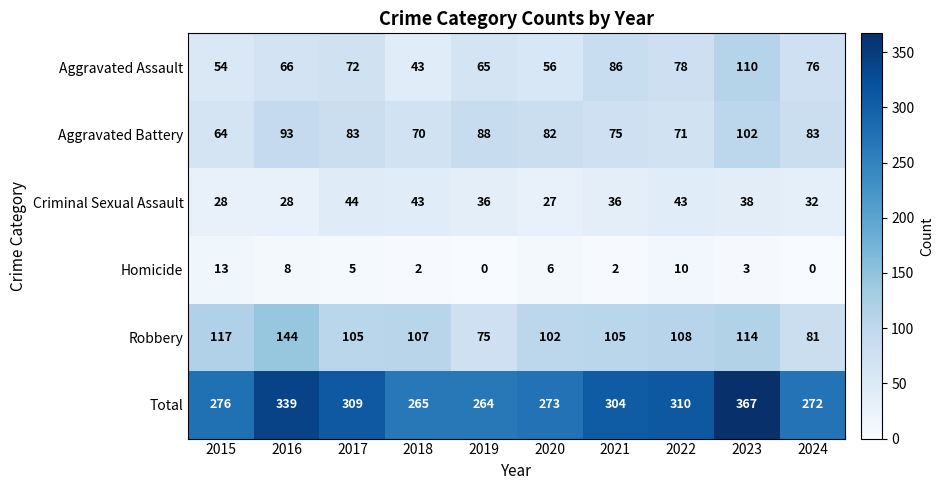

Count the number of categories in the chart.

10